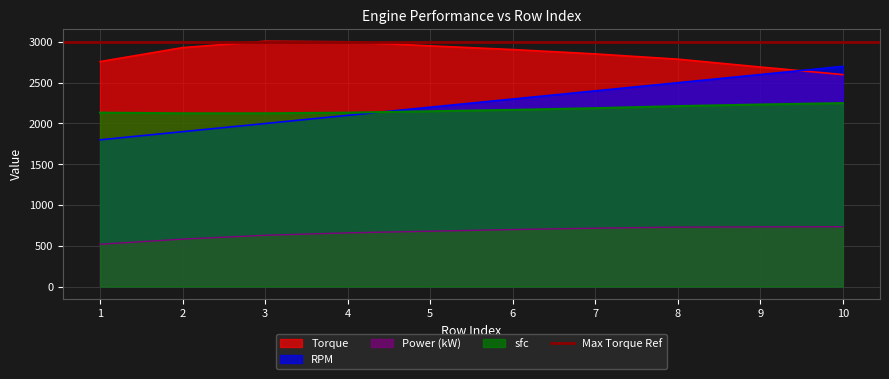

After their last crossing, which series has the higher values: RPM or Torque?

RPM